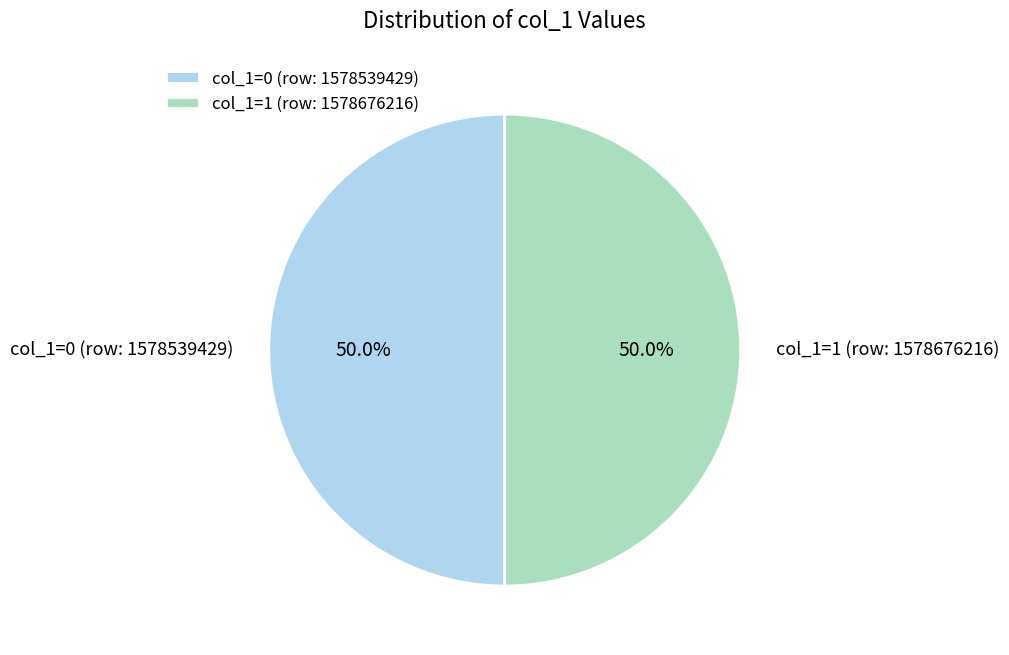

What is the total percentage of col_1=1 (row: 1578676216) and col_1=0 (row: 1578539429)?

100.0%